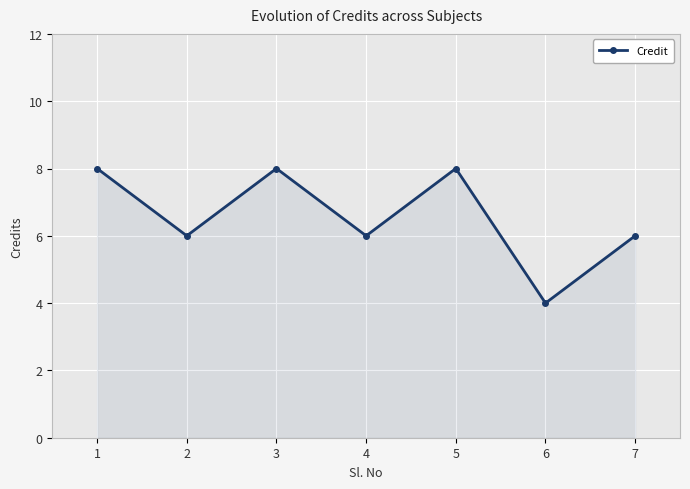

At which category does the chart reach its minimum across all series?

6